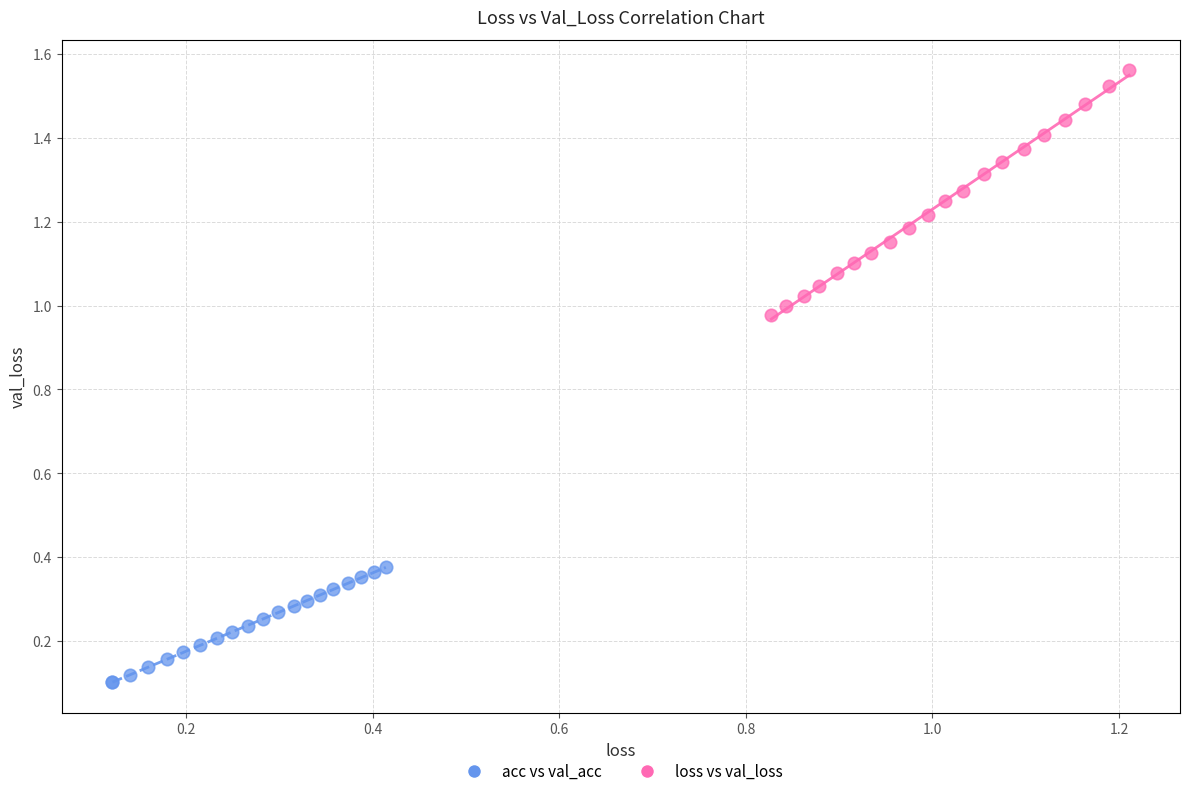

Which series has the largest Y range (max minus min)?

loss vs val_loss